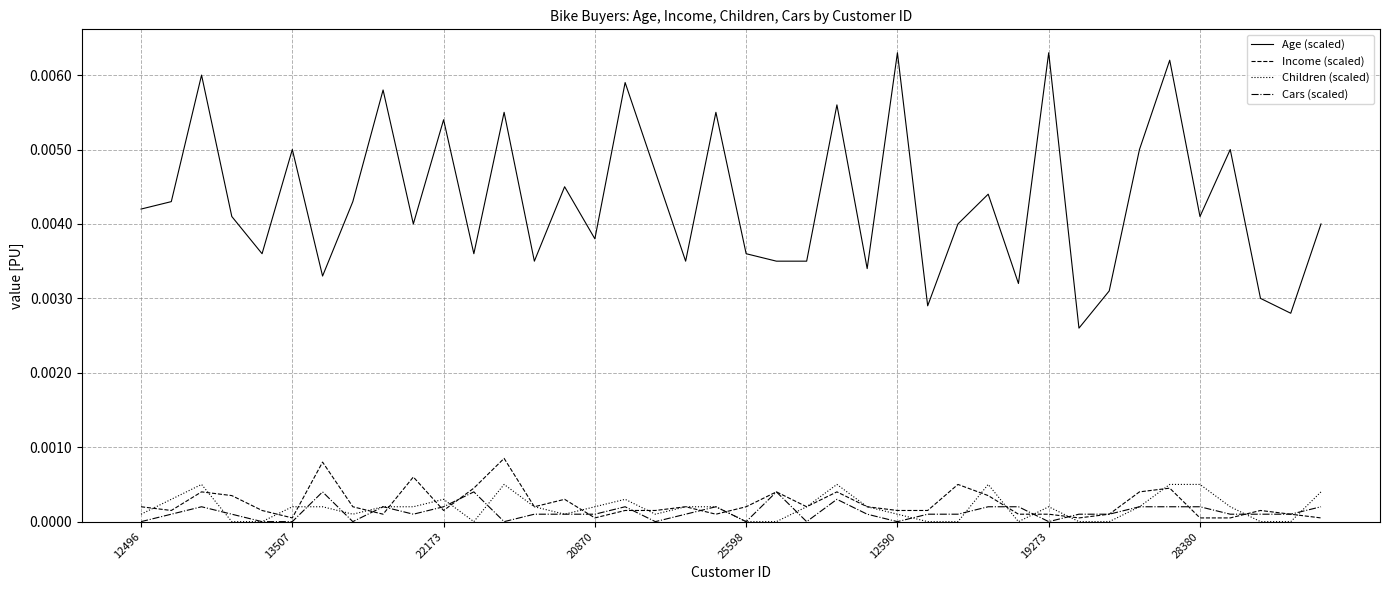

Count the number of data series in this chart.

4